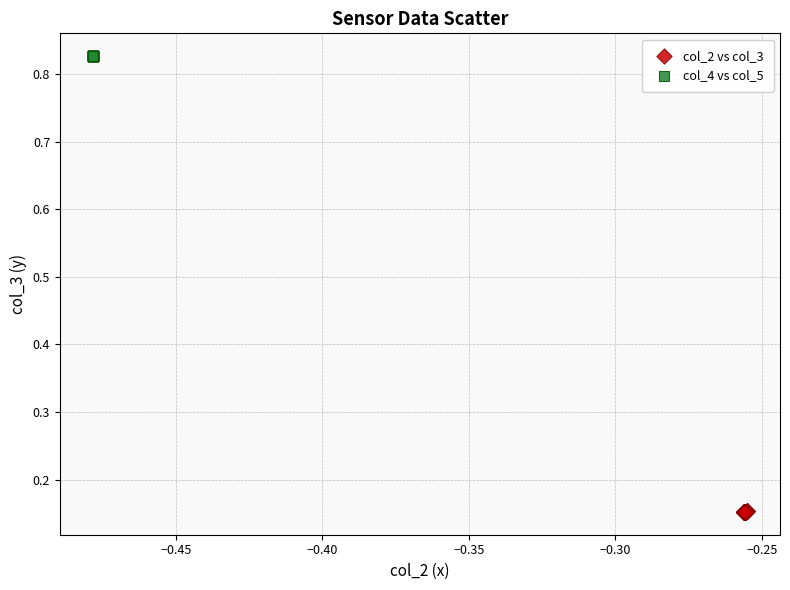

Which series contains the lowest Y value?

col_2 vs col_3